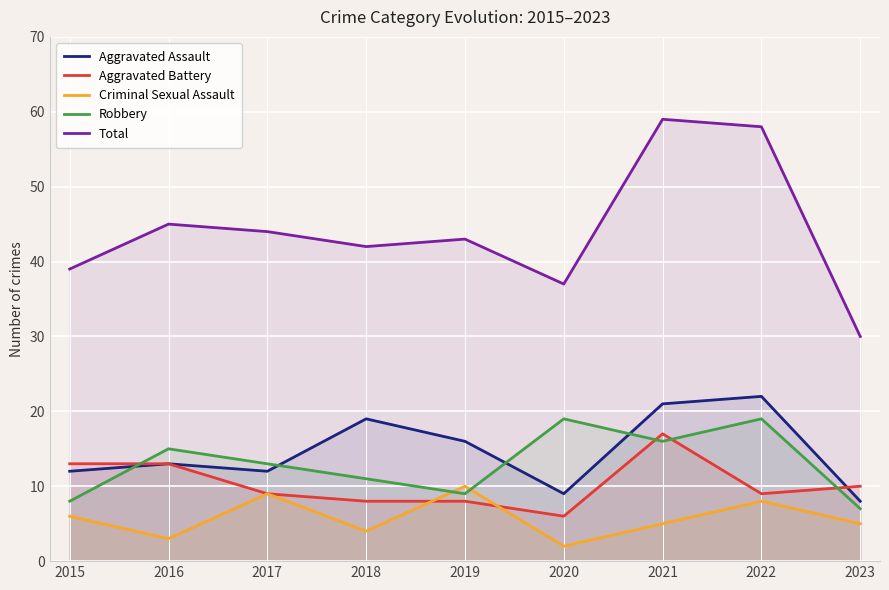

How many values in the Aggravated Assault series exceed 13?

4